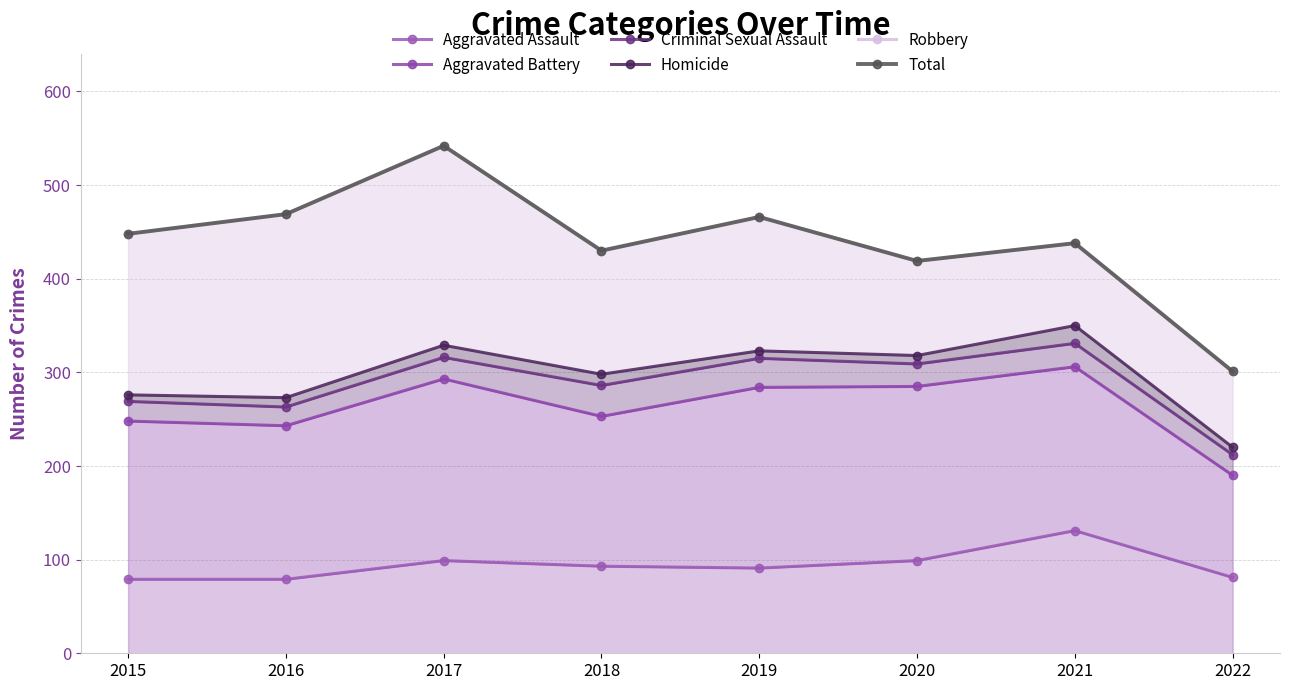

Which category has the lowest value in the Total series?

2022